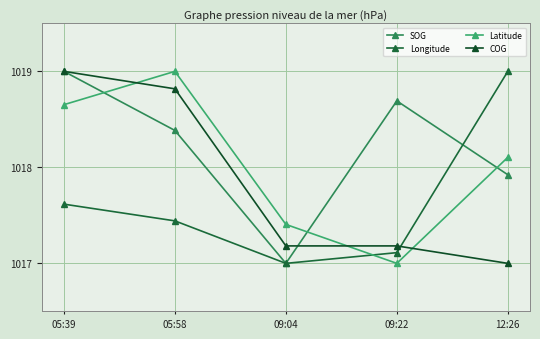

Which category has the highest value across all series?

05:39